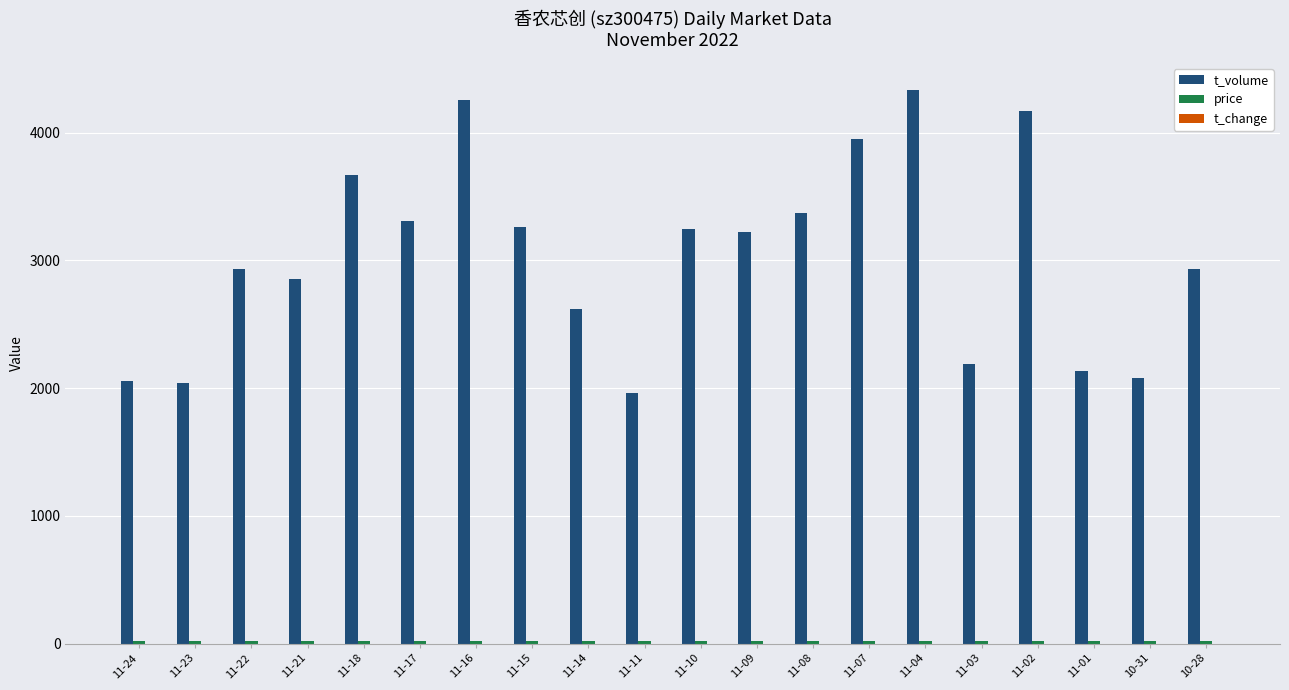

Does the chart contain stacked bars?

No